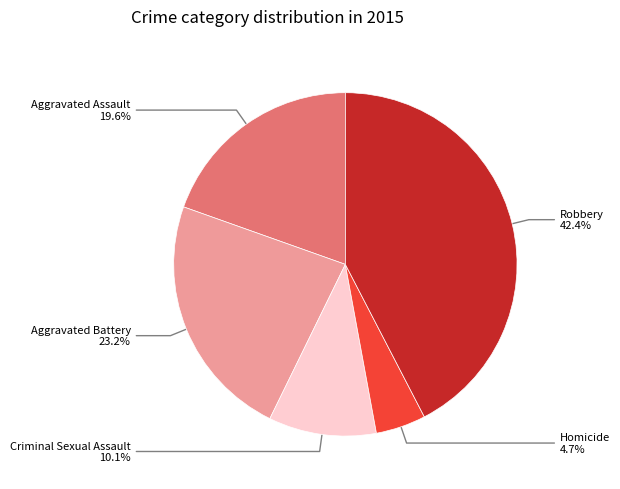

Is there a majority slice in this chart?

No